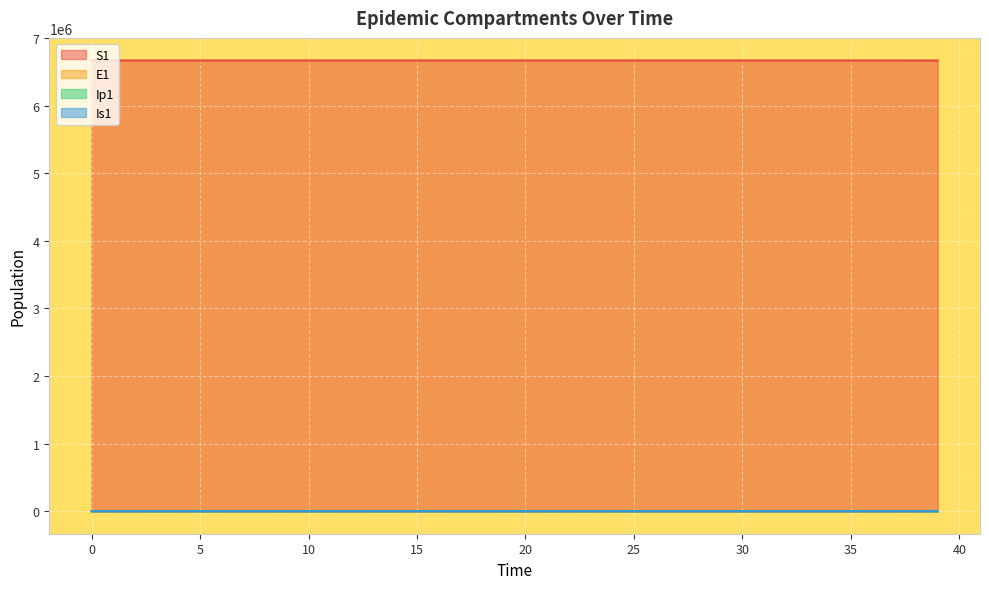

List the labels in order of S1 value, smallest first.

39, 38, 37, 36, 35, 34, 33, 32, 31, 30, 29, 28, 27, 26, 25, 24, 23, 22, 21, 20, 19, 18, 17, 16, 15, 14, 13, 12, 11, 10, 9, 8, 7, 6, 5, 4, 3, 2, 1, 0